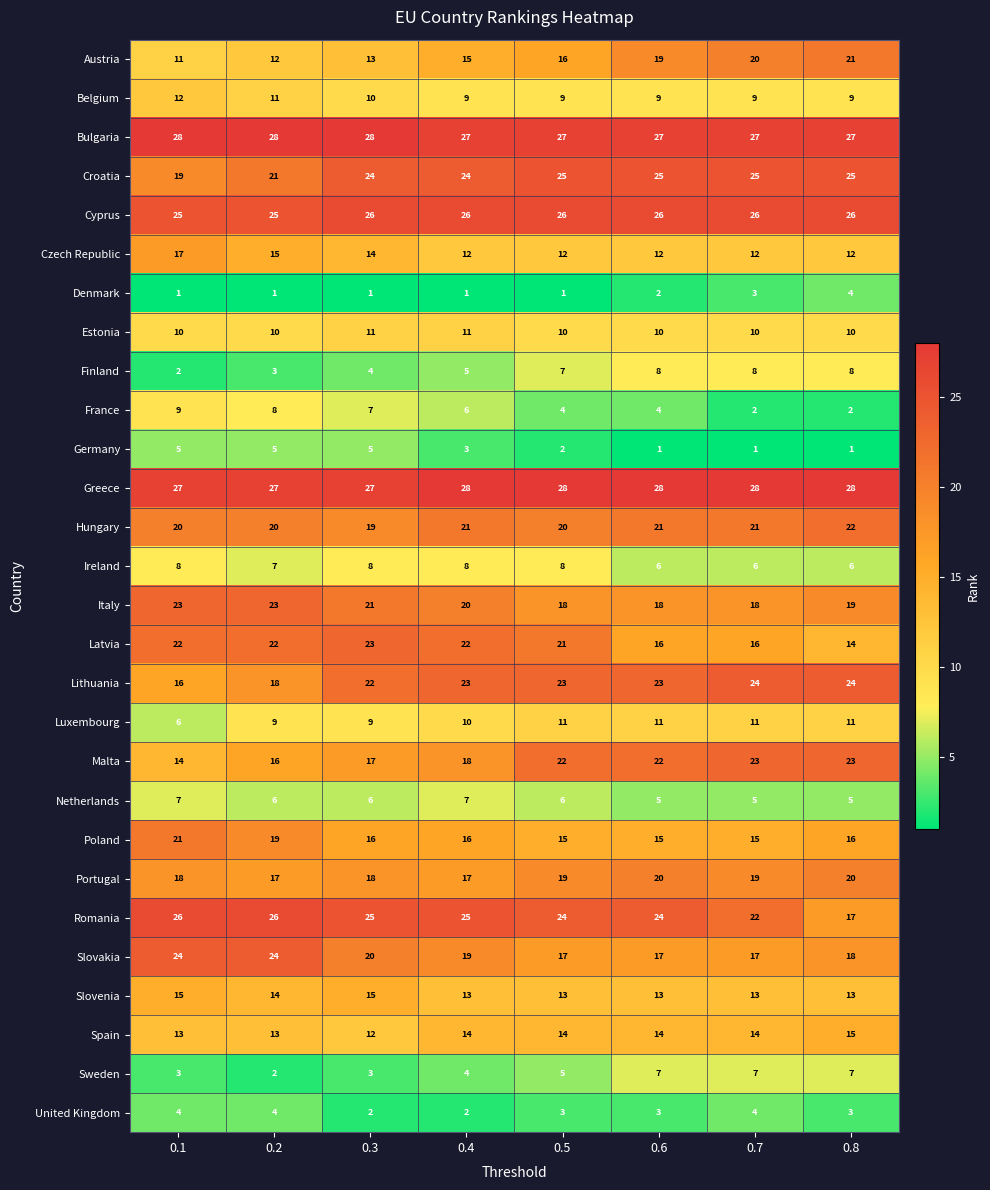

True or false: Croatia has a value of 7 at 0.6.

False